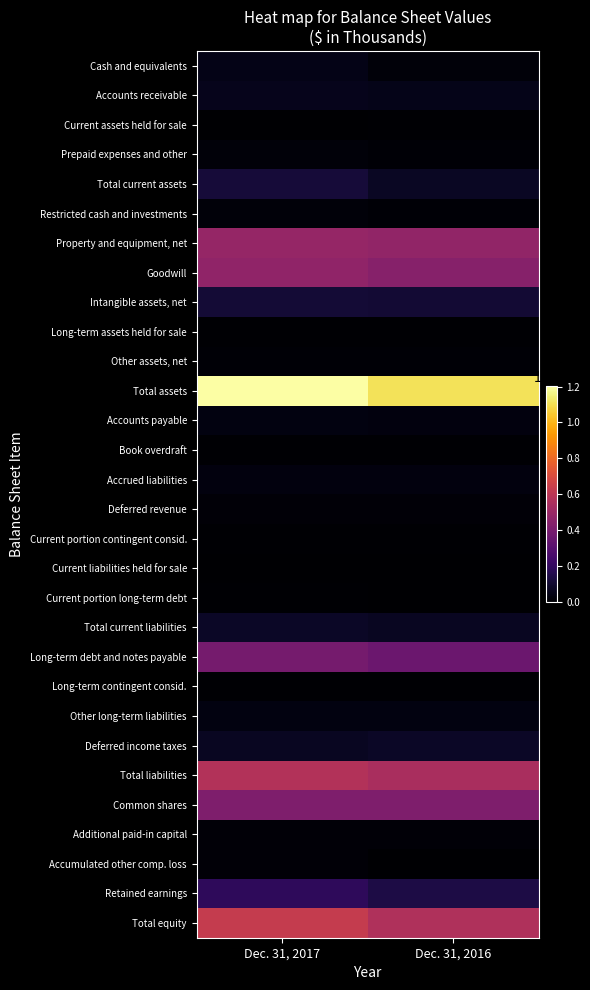

Reading right to left, transcribe all the data shown in this chart.

Cash and equivalents: Dec. 31, 2016=154382	Dec. 31, 2017=433815
Accounts receivable: Dec. 31, 2016=485138	Dec. 31, 2017=554458
Current assets held for sale: Dec. 31, 2016=6339	Dec. 31, 2017=1596
Prepaid expenses and other: Dec. 31, 2016=97533	Dec. 31, 2017=186999
Total current assets: Dec. 31, 2016=743392	Dec. 31, 2017=1176868
Restricted cash and investments: Dec. 31, 2016=63406	Dec. 31, 2017=167012
Property and equipment, net: Dec. 31, 2016=4738055	Dec. 31, 2017=4820934
Goodwill: Dec. 31, 2016=4390261	Dec. 31, 2017=4681774
Intangible assets, net: Dec. 31, 2016=1067158	Dec. 31, 2017=1087436
Long-term assets held for sale: Dec. 31, 2016=33989	Dec. 31, 2017=12625
Other assets, net: Dec. 31, 2016=67664	Dec. 31, 2017=68032
Total assets: Dec. 31, 2016=11103925	Dec. 31, 2017=12014681
Accounts payable: Dec. 31, 2016=251253	Dec. 31, 2017=330523
Book overdraft: Dec. 31, 2016=10955	Dec. 31, 2017=19223
Accrued liabilities: Dec. 31, 2016=269402	Dec. 31, 2017=278039
Deferred revenue: Dec. 31, 2016=134081	Dec. 31, 2017=145197
Current portion contingent consid.: Dec. 31, 2016=21453	Dec. 31, 2017=15803
Current liabilities held for sale: Dec. 31, 2016=3383	Dec. 31, 2017=2155
Current portion long-term debt: Dec. 31, 2016=1650	Dec. 31, 2017=11659
Total current liabilities: Dec. 31, 2016=692177	Dec. 31, 2017=802599
Long-term debt and notes payable: Dec. 31, 2016=3616760	Dec. 31, 2017=3899572
Long-term contingent consid.: Dec. 31, 2016=30373	Dec. 31, 2017=31482
Other long-term liabilities: Dec. 31, 2016=331074	Dec. 31, 2017=316191
Deferred income taxes: Dec. 31, 2016=778664	Dec. 31, 2017=690767
Total liabilities: Dec. 31, 2016=5449048	Dec. 31, 2017=5740611
Common shares: Dec. 31, 2016=4174808	Dec. 31, 2017=4187568
Additional paid-in capital: Dec. 31, 2016=102220	Dec. 31, 2017=115743
Accumulated other comp. loss: Dec. 31, 2016=-43001	Dec. 31, 2017=108413
Retained earnings: Dec. 31, 2016=1413488	Dec. 31, 2017=1856946
Total equity: Dec. 31, 2016=5654877	Dec. 31, 2017=6274070